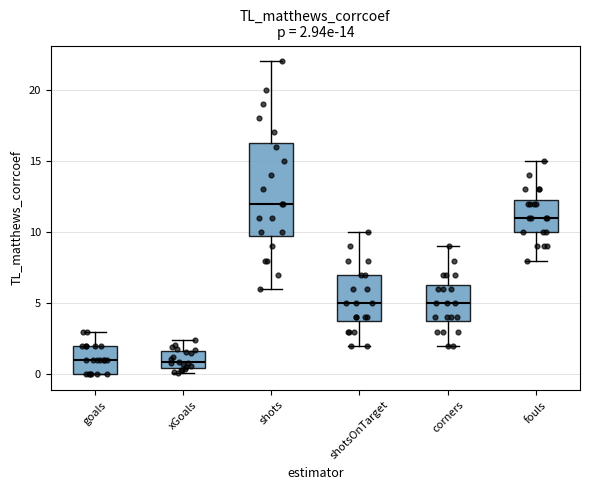

Which box's median line is the highest?

shots